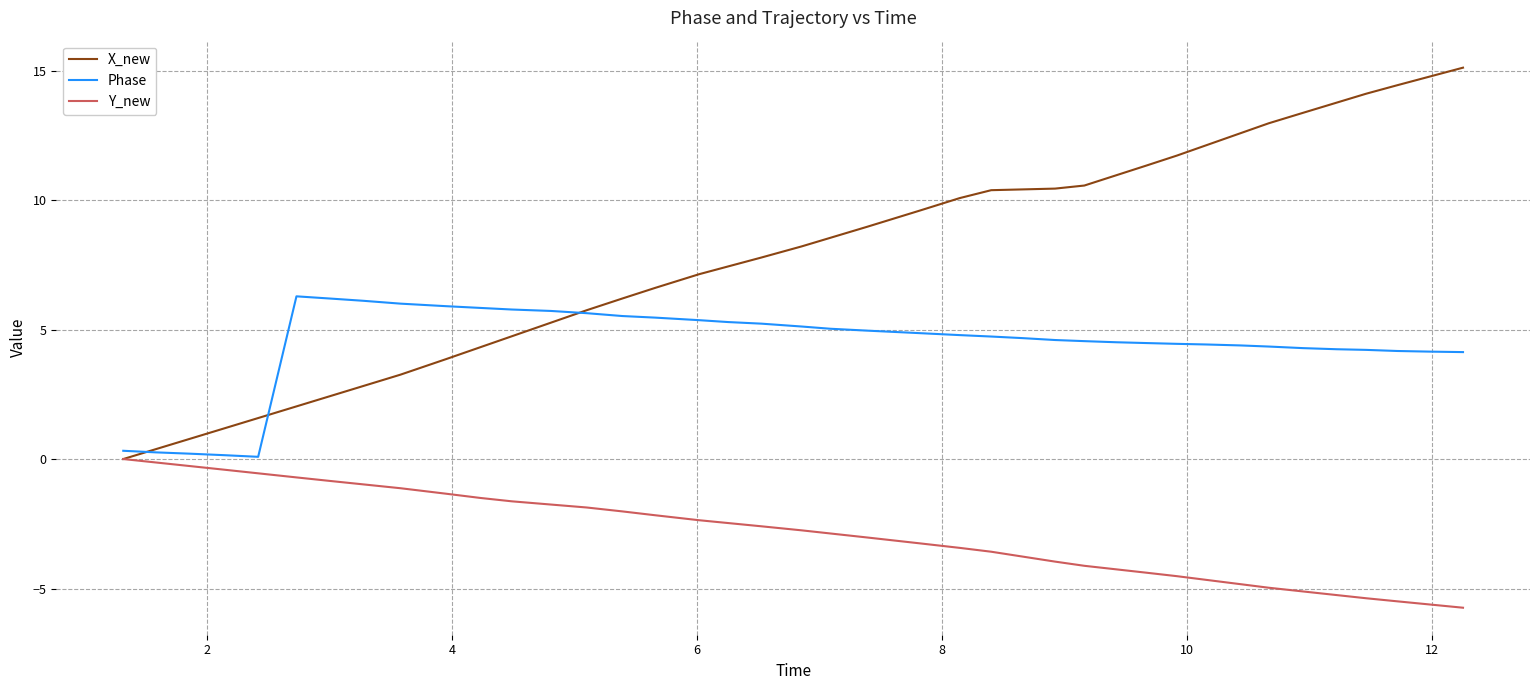

Which series has the largest range (max minus min)?

X_new